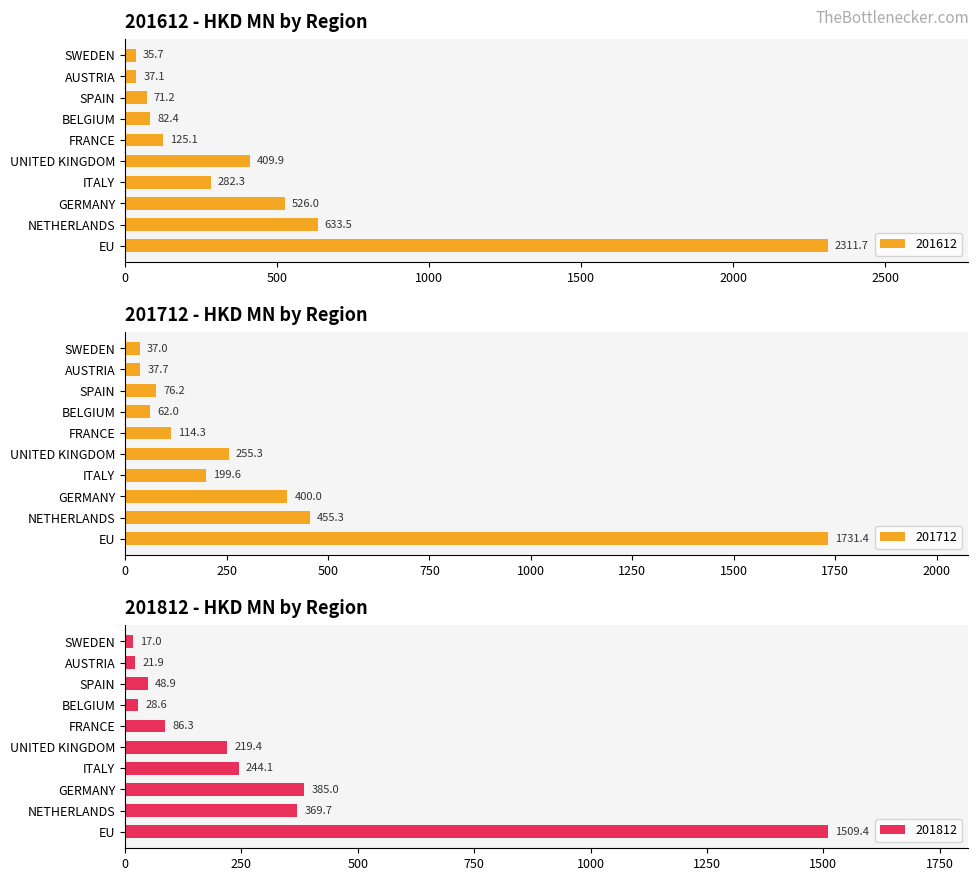

The 201812 series shows 15.9 at BELGIUM. True or false?

False